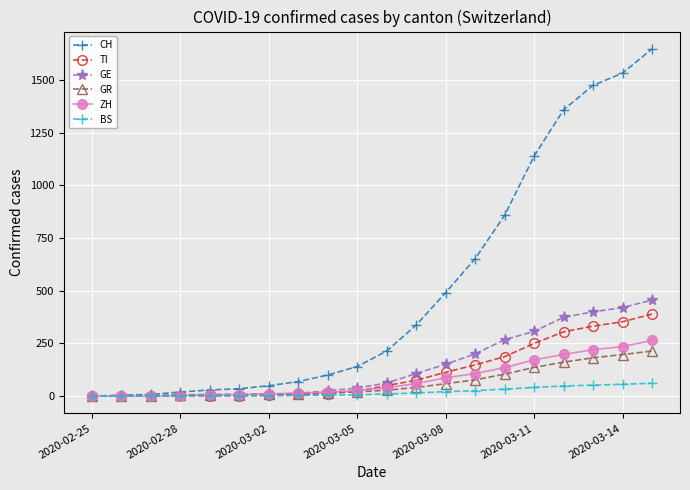

At how many categories does at least one series exceed 671?

6